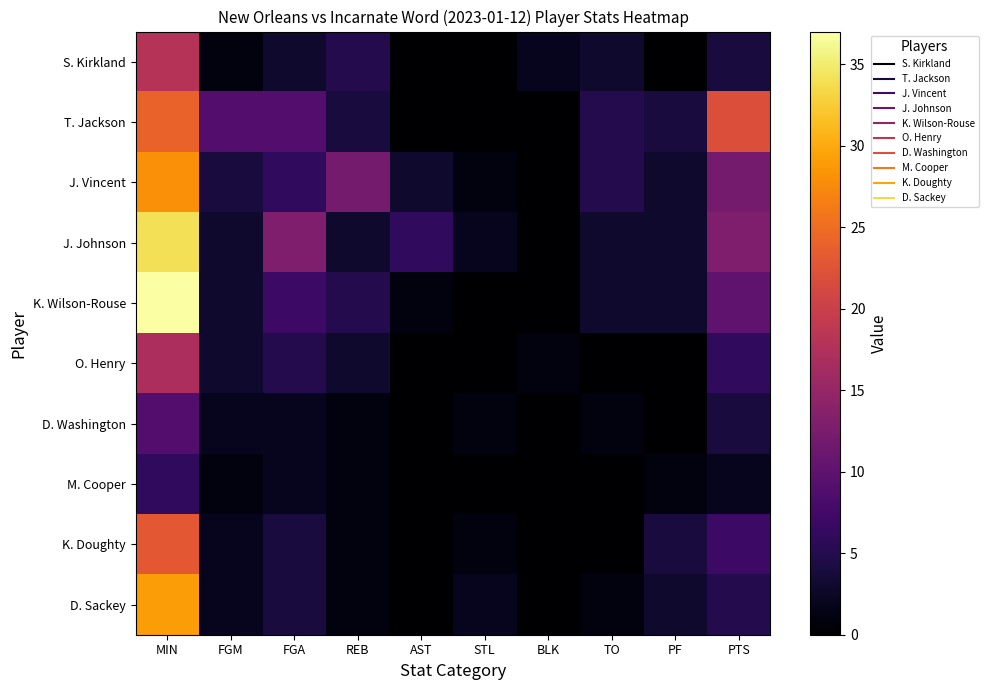

Reading left to right, what are all the values shown in this chart?

S. Kirkland: MIN=18	FGM=1	FGA=3	REB=5	AST=0	STL=0	BLK=2	TO=3	PF=0	PTS=4
T. Jackson: MIN=24	FGM=9	FGA=9	REB=4	AST=0	STL=0	BLK=0	TO=5	PF=4	PTS=22
J. Vincent: MIN=28	FGM=4	FGA=6	REB=12	AST=3	STL=1	BLK=0	TO=5	PF=3	PTS=12
J. Johnson: MIN=34	FGM=3	FGA=13	REB=3	AST=6	STL=2	BLK=0	TO=3	PF=3	PTS=13
K. Wilson-Rouse: MIN=37	FGM=3	FGA=7	REB=5	AST=1	STL=0	BLK=0	TO=3	PF=3	PTS=10
O. Henry: MIN=17	FGM=3	FGA=5	REB=3	AST=0	STL=0	BLK=1	TO=0	PF=0	PTS=6
D. Washington: MIN=9	FGM=2	FGA=2	REB=1	AST=0	STL=1	BLK=0	TO=1	PF=0	PTS=4
M. Cooper: MIN=6	FGM=1	FGA=2	REB=1	AST=0	STL=0	BLK=0	TO=0	PF=1	PTS=2
K. Doughty: MIN=23	FGM=2	FGA=4	REB=1	AST=0	STL=1	BLK=0	TO=0	PF=4	PTS=7
D. Sackey: MIN=29	FGM=2	FGA=4	REB=1	AST=0	STL=2	BLK=0	TO=1	PF=3	PTS=5